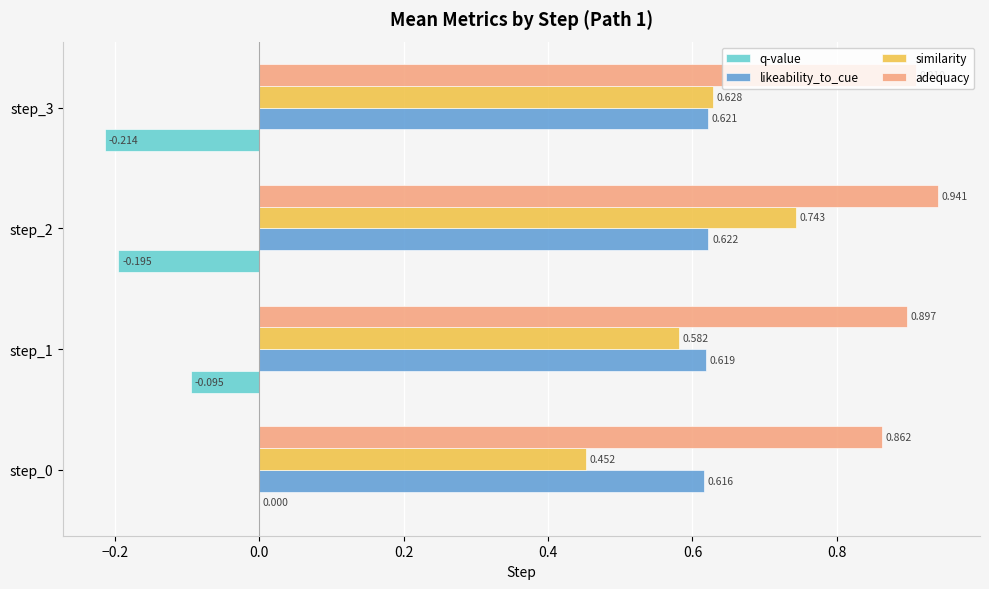

Which series changed the most between step_1 and step_2?

similarity